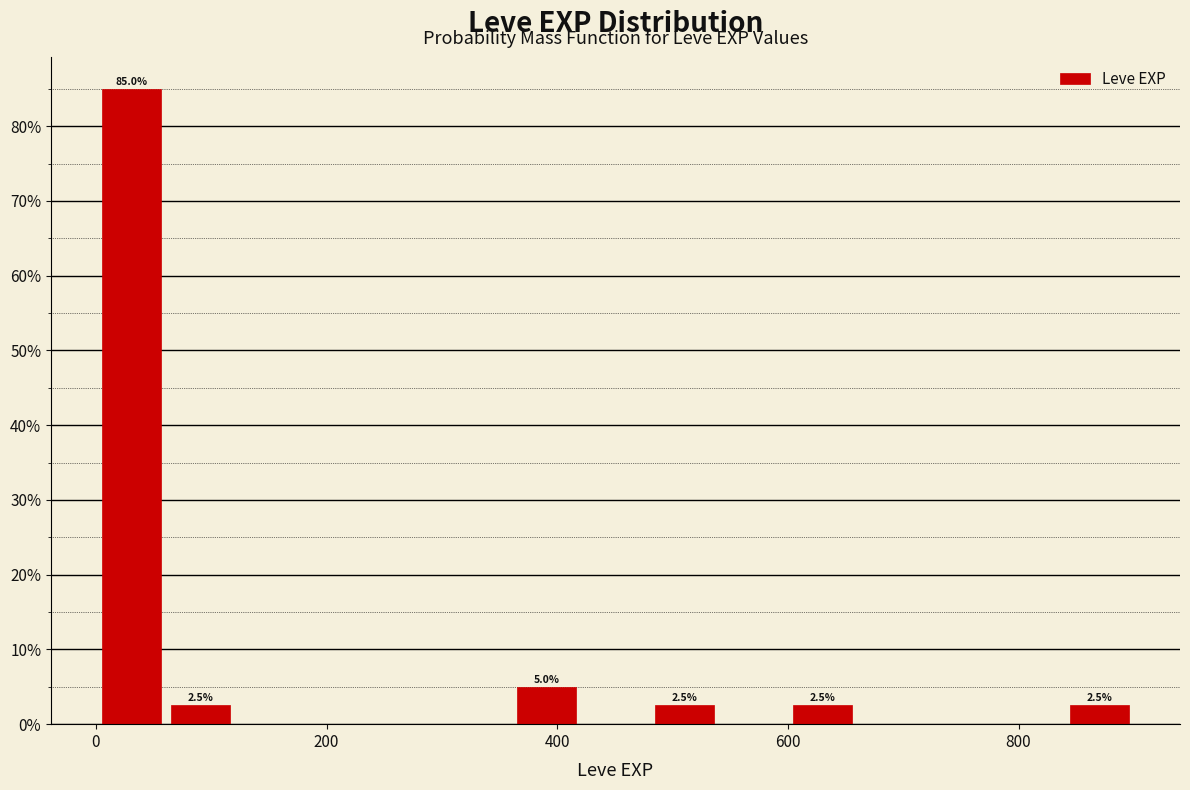

Around what value on the x-axis is the tallest bar? Give the approximate position of its centre, as read against the axis.

40